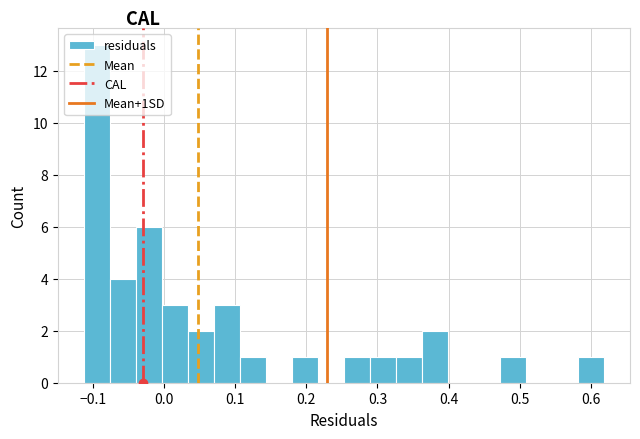

Around what value on the x-axis is the tallest bar? Give the approximate position of its centre, as read against the axis.

-0.09